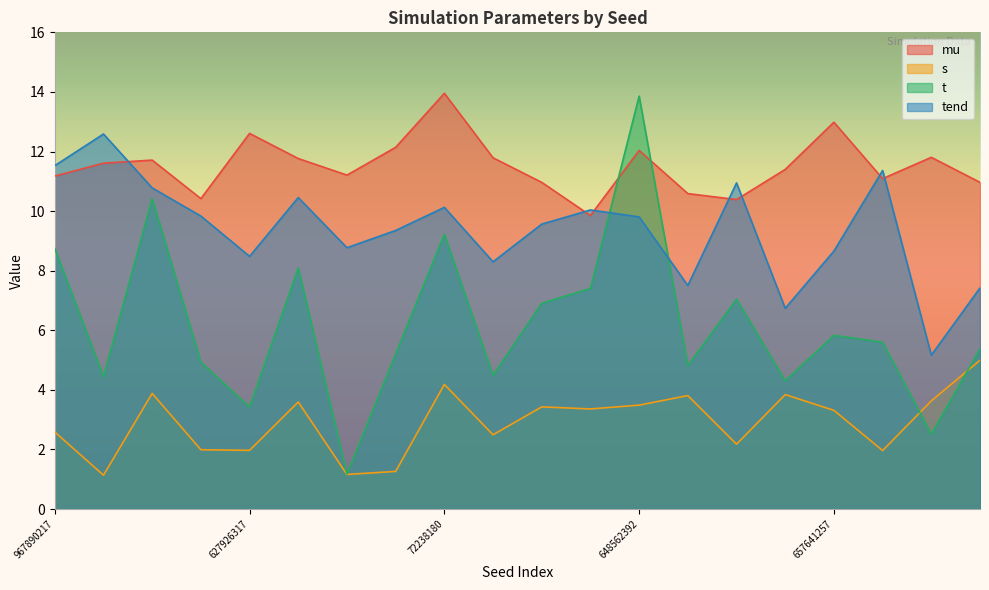

List the series in order of their overall mean, lowest first.

s, t, tend, mu